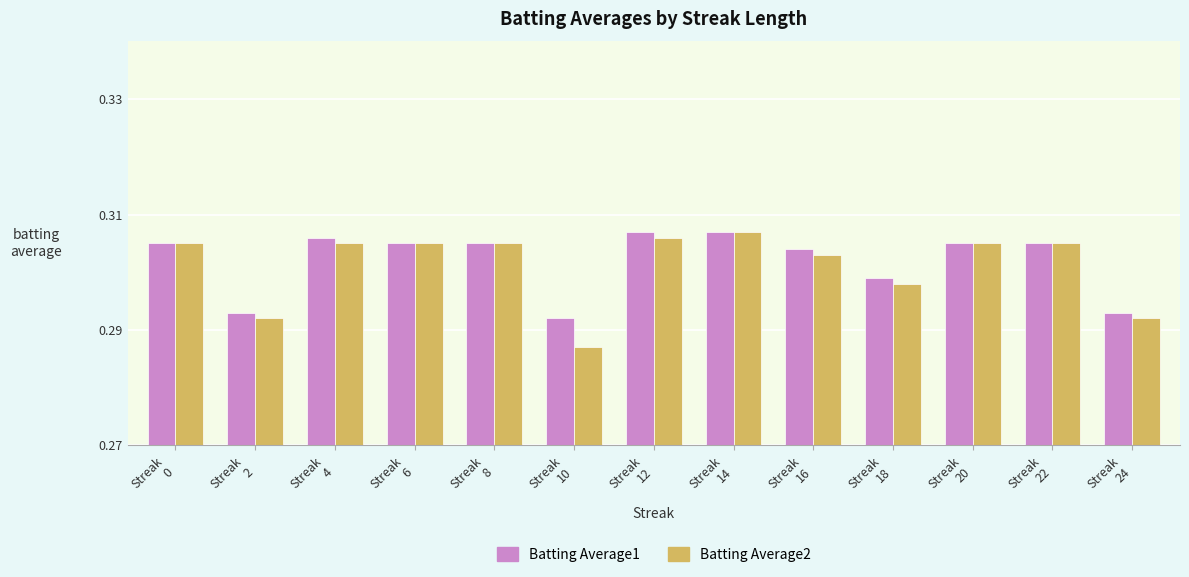

Count the Batting Average1 values in the range 0 to 1.

13